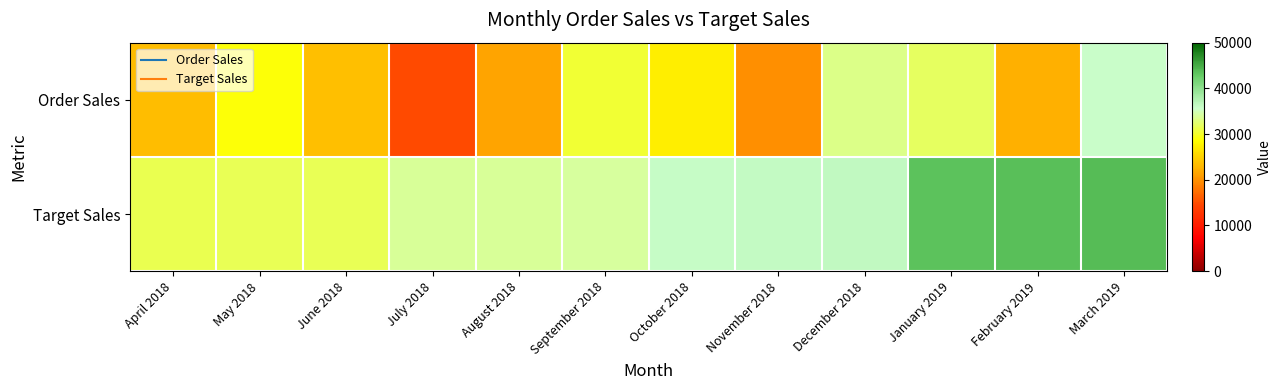

Reading right to left, list all the values displayed in this chart.

Order Sales: March 2019=35904	February 2019=22355	January 2019=31857	December 2018=33391	November 2018=19867	October 2018=27212	September 2018=30369	August 2018=21407	July 2018=14654	June 2018=23482	May 2018=28849	April 2018=23430
Target Sales: March 2019=43800	February 2019=43600	January 2019=43500	December 2018=36400	November 2018=36300	October 2018=36100	September 2018=34000	August 2018=33900	July 2018=33800	June 2018=31600	May 2018=31500	April 2018=31400